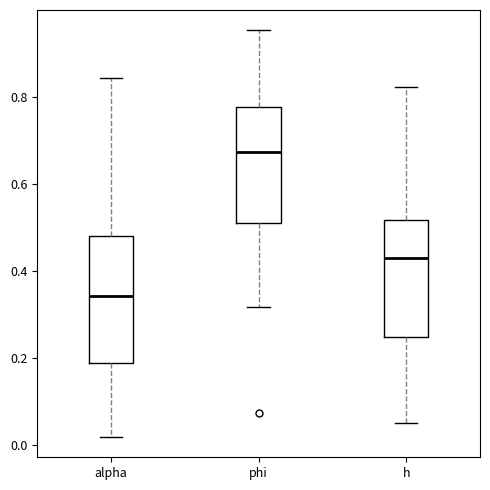

Reading left to right, transcribe this box plot: for each box, give where its median line is, the range the box spans, and where its two whiskers end, as read against the y-axis. The values are not printed on the chart, so give them approximately, as read against the axis.

alpha: median 0.34, box 0.18 to 0.48, whiskers 0.02 to 0.84
phi: median 0.68, box 0.52 to 0.78, whiskers 0.32 to 0.96
h: median 0.42, box 0.24 to 0.52, whiskers 0.06 to 0.82